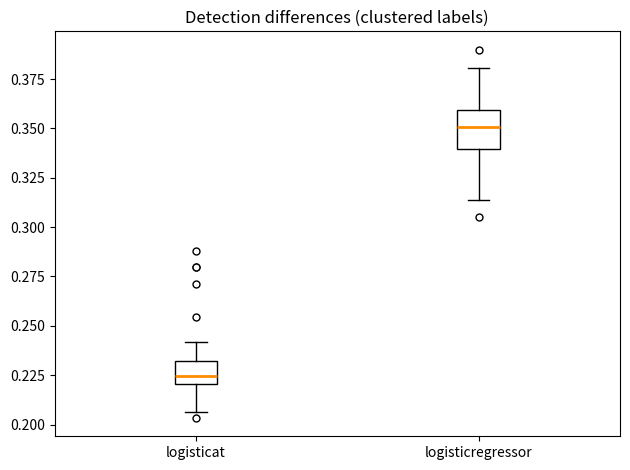

Comparing the boxes themselves (not the whiskers), which one is the tallest?

logisticregressor